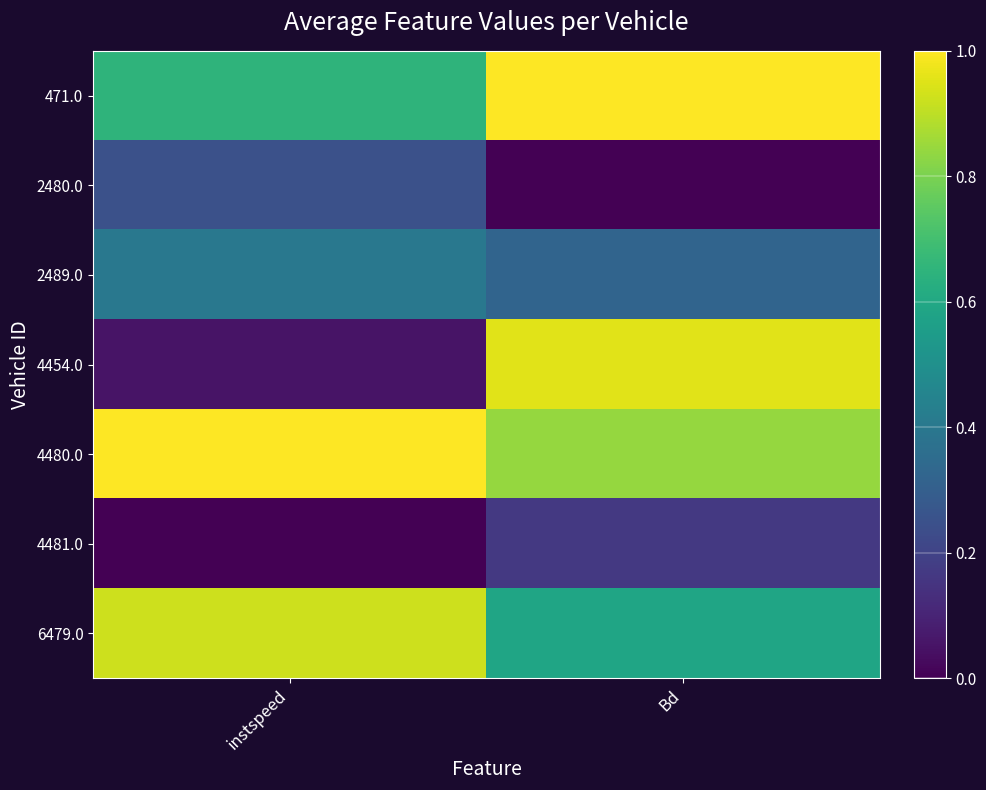

What is the spread (max minus min) of values at instspeed?

1.0